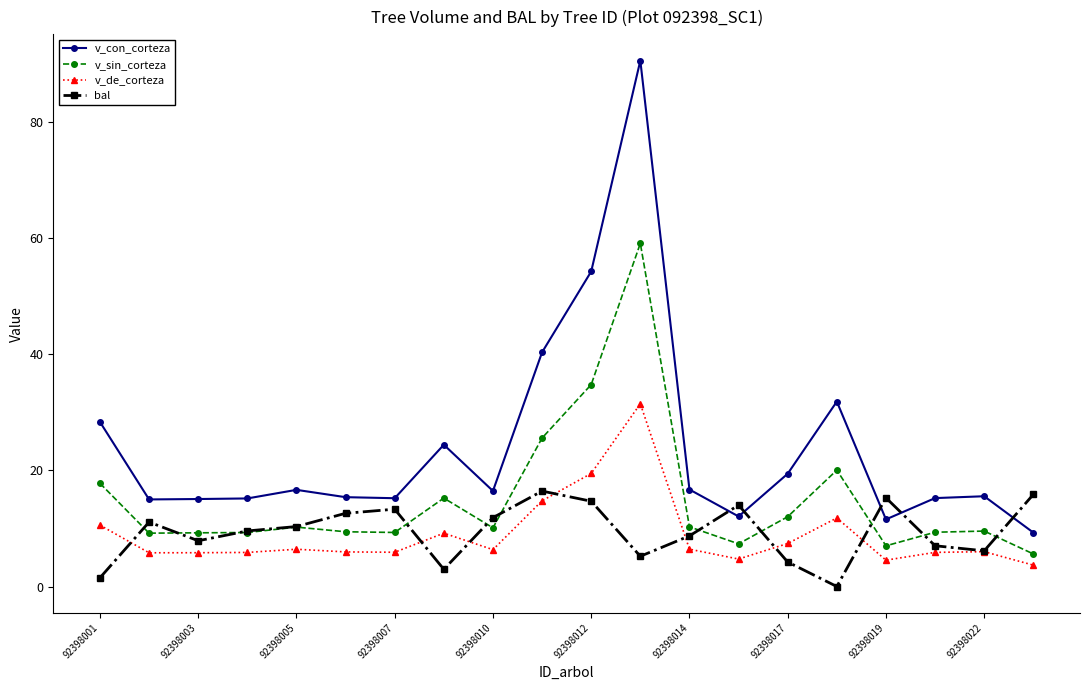

What is the maximum value for v_de_corteza?

31.5